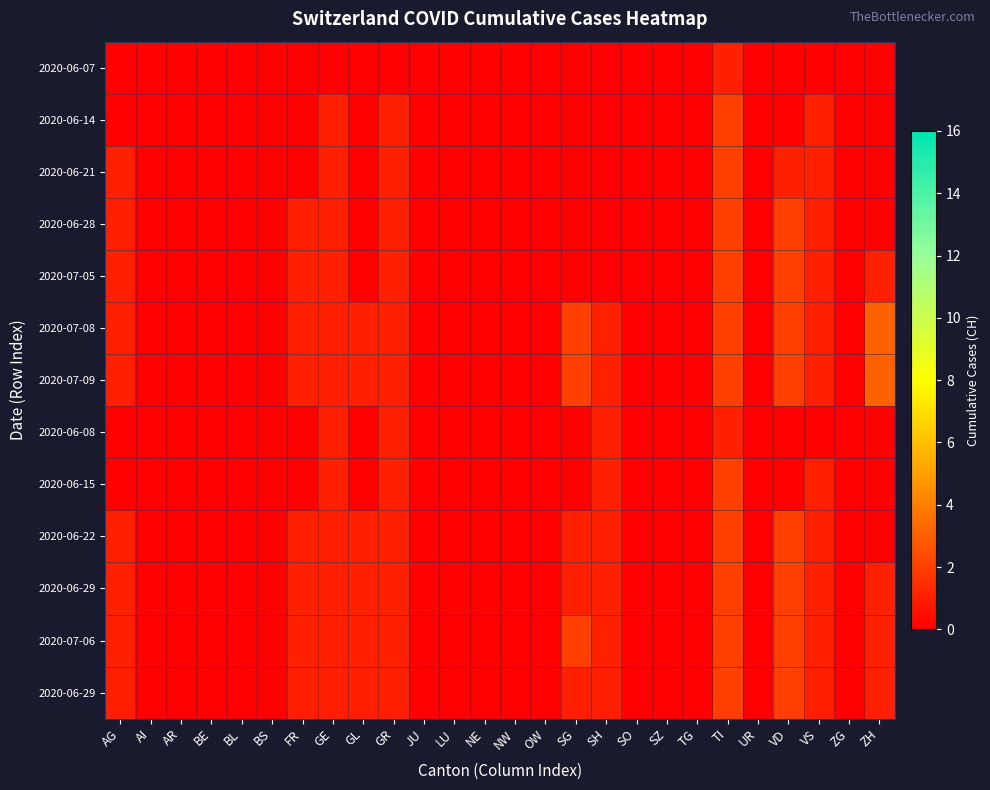

What is the greatest value displayed?

3